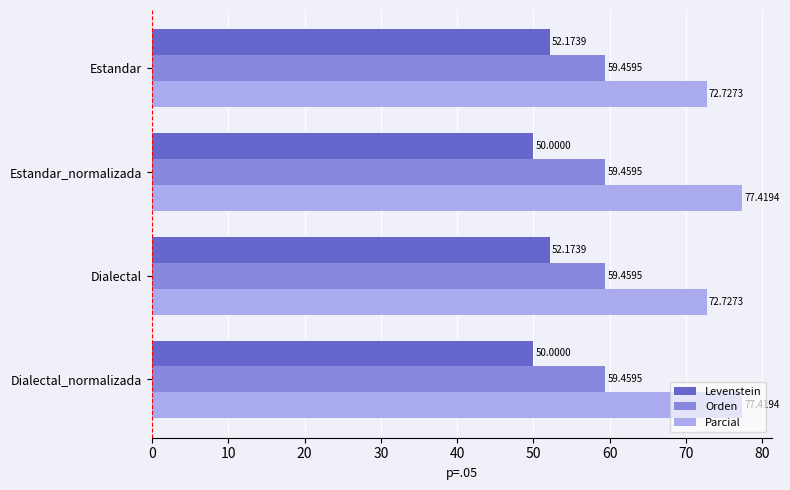

Rank the series by their average value, from lowest to highest.

Levenstein, Orden, Parcial